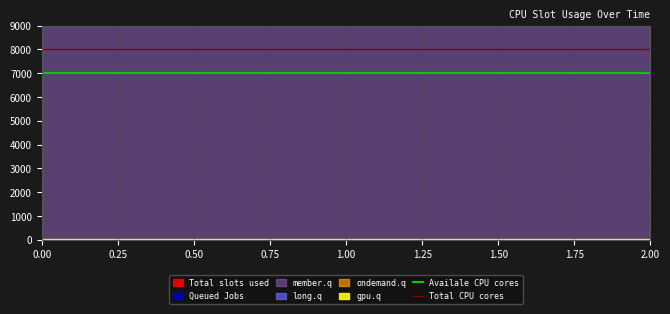

The Total CPU cores series shows 14019 at 0.00. True or false?

False